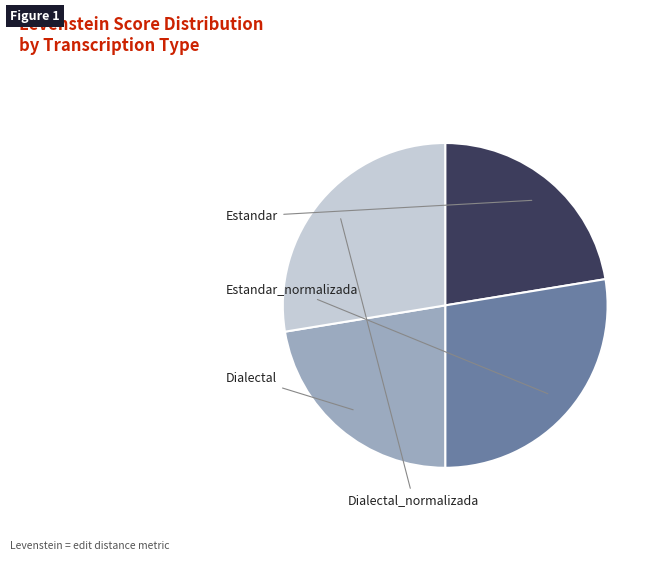

Is there a majority slice in this chart?

No